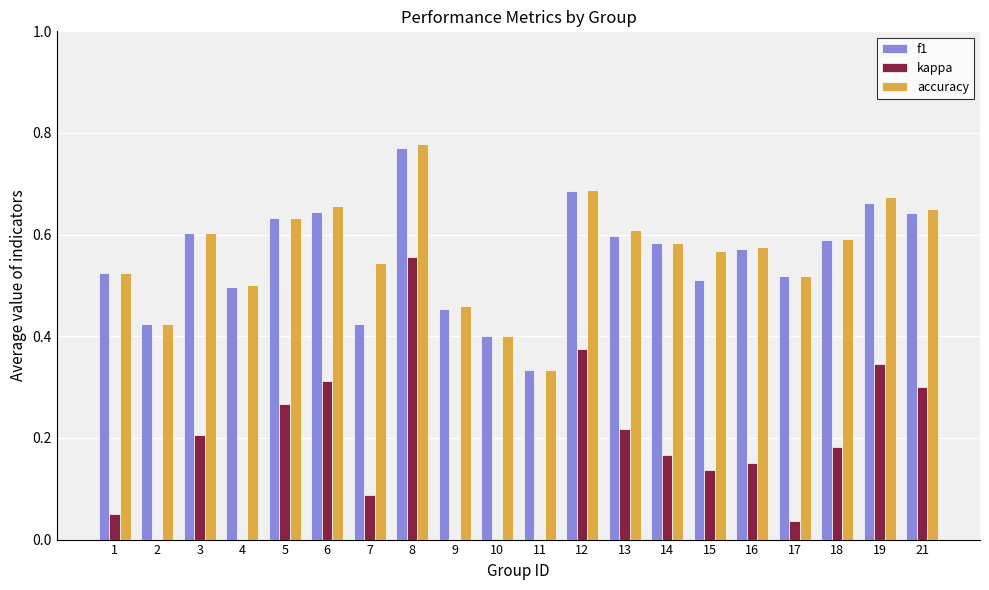

The accuracy series shows 1.2 at 12. True or false?

False